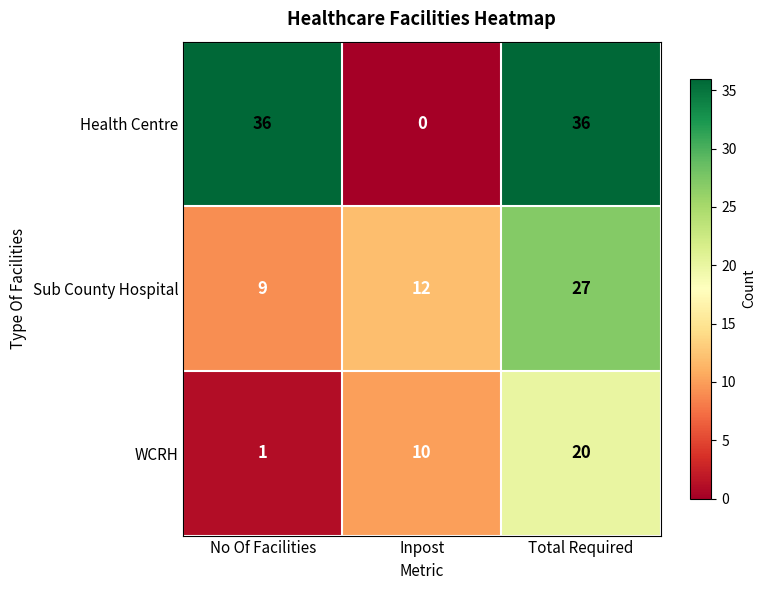

Which series has the largest range (max minus min)?

Health Centre